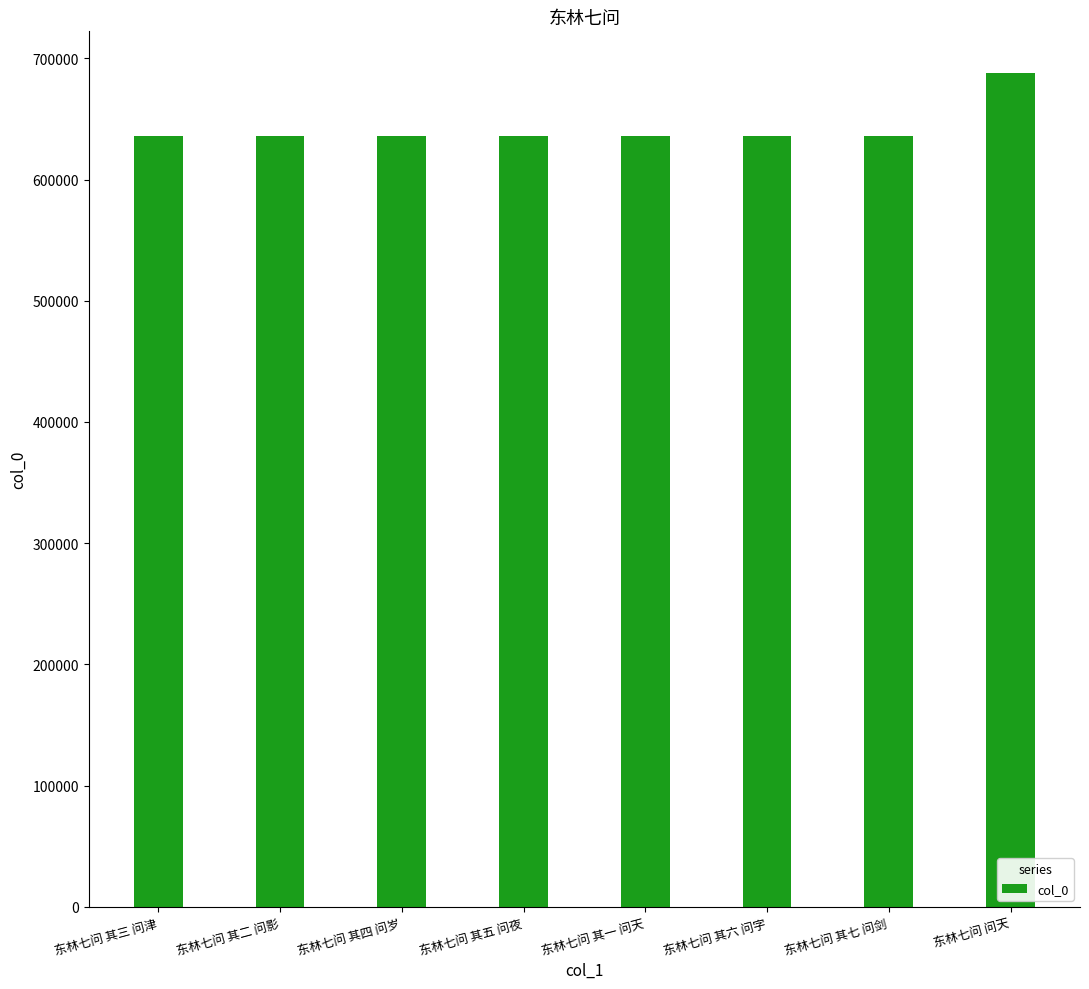

What is the ratio of the value at 东林七问 其六 问字 to the value at 东林七问 其七 问剑?

1.0